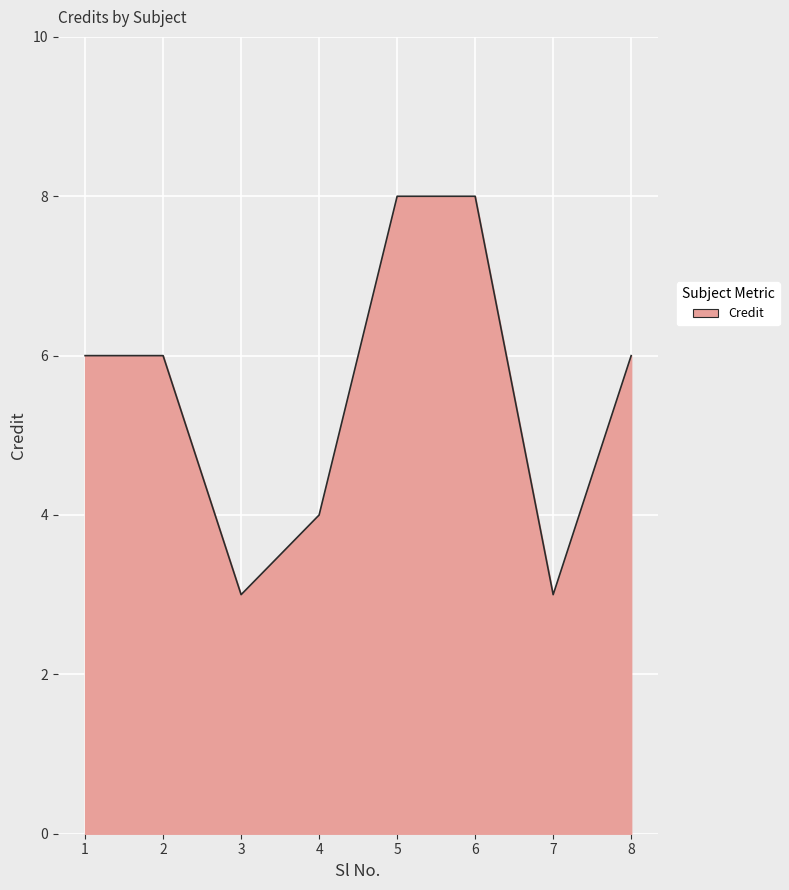

Where is the first local minimum?

3